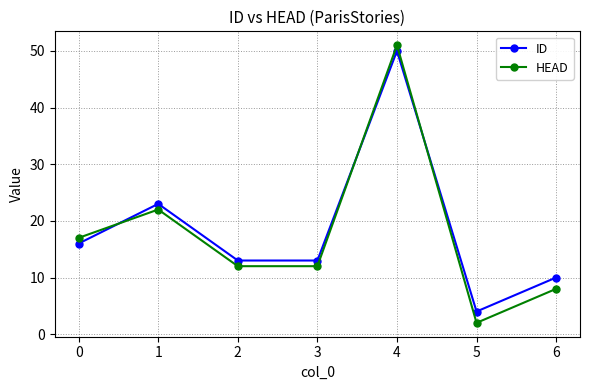

What is the smallest value displayed?

2